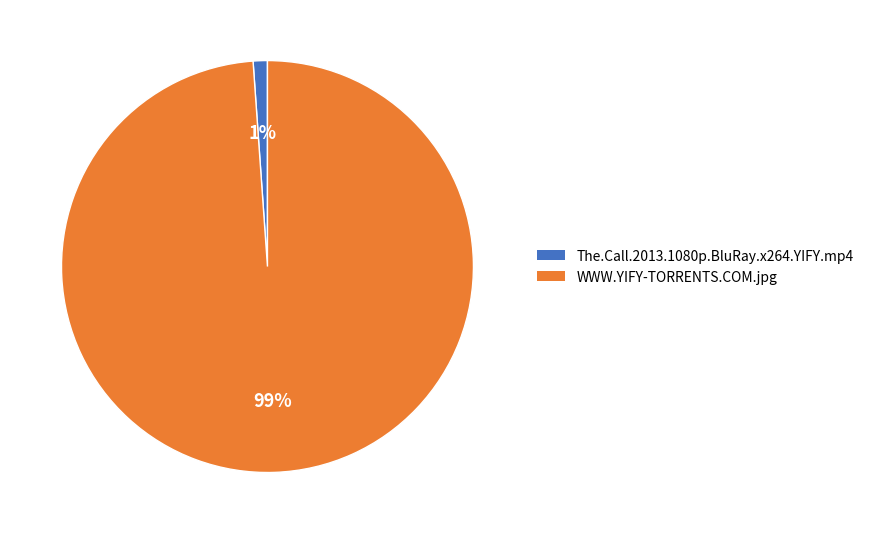

How many slices are in this pie chart?

2